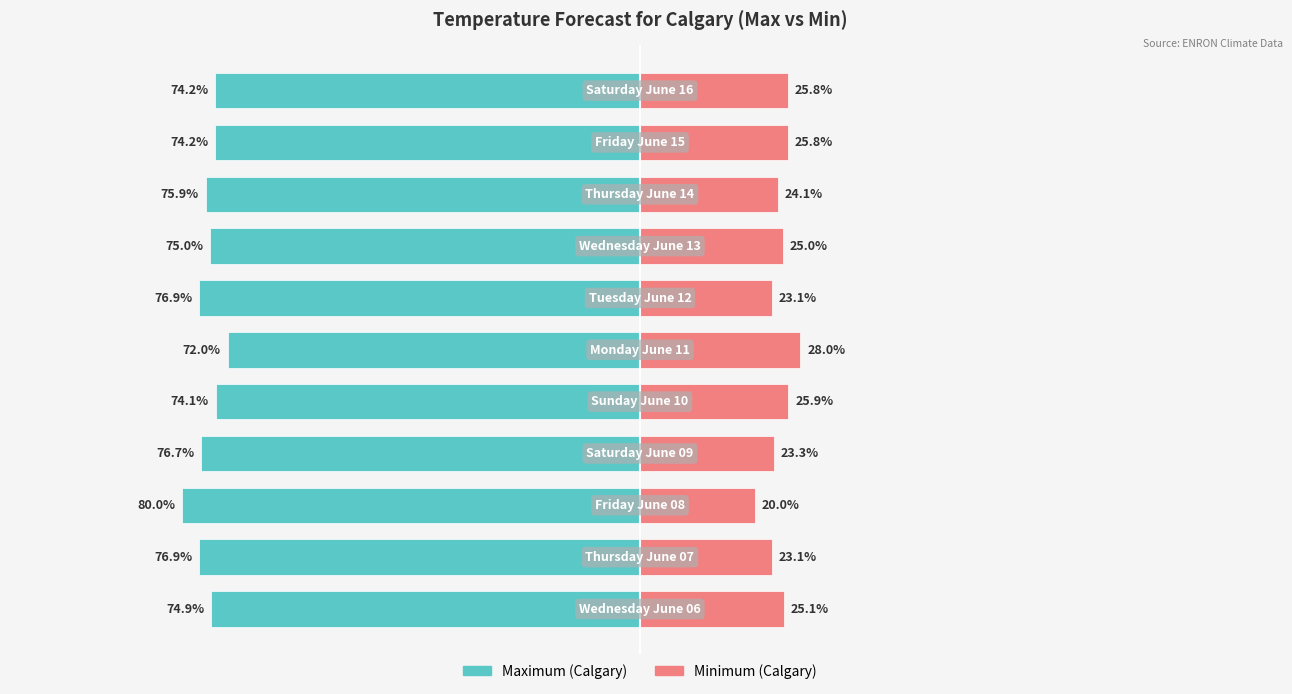

Which series changed the most between 50 and 100?

Maximum (Calgary)